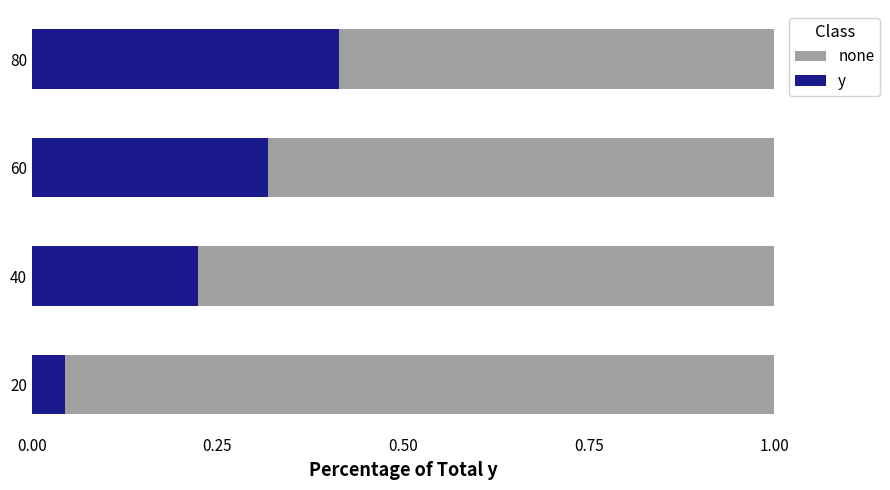

At how many categories does at least one series exceed 0?

4